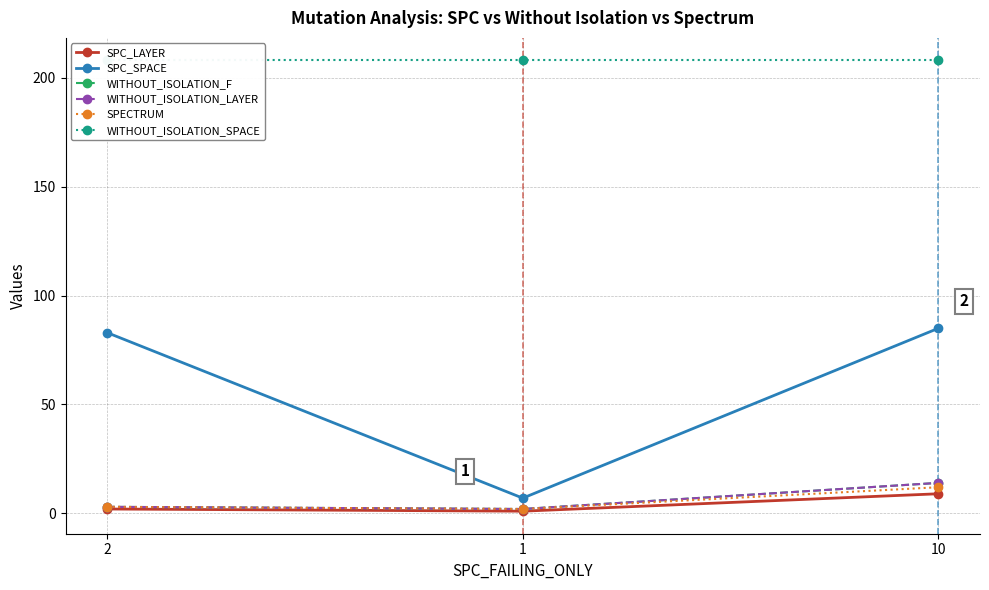

True or false: WITHOUT_ISOLATION_LAYER has a value of 14 at 10.

True